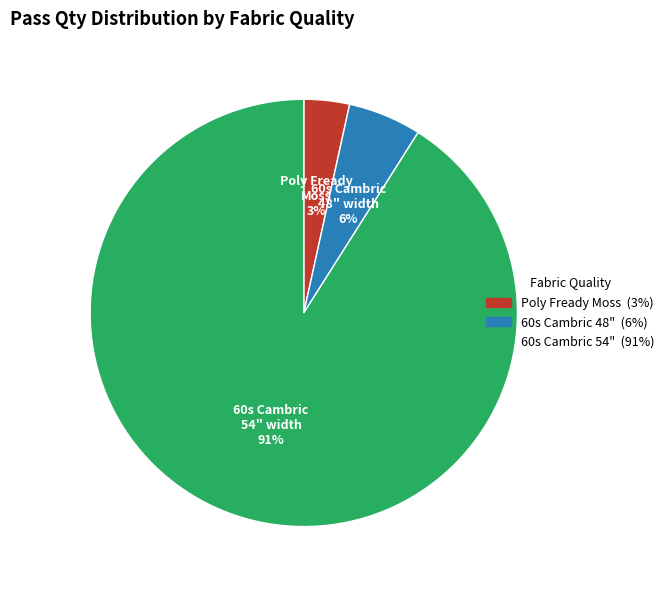

Between 60s Cambric 48" and Poly Fready Moss, which is larger?

60s Cambric 48"